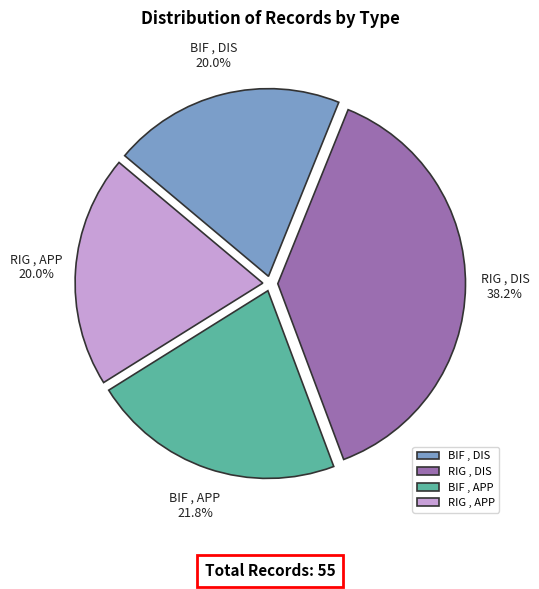

To the nearest percent, what percentage of the pie is BIF , DIS?

20%